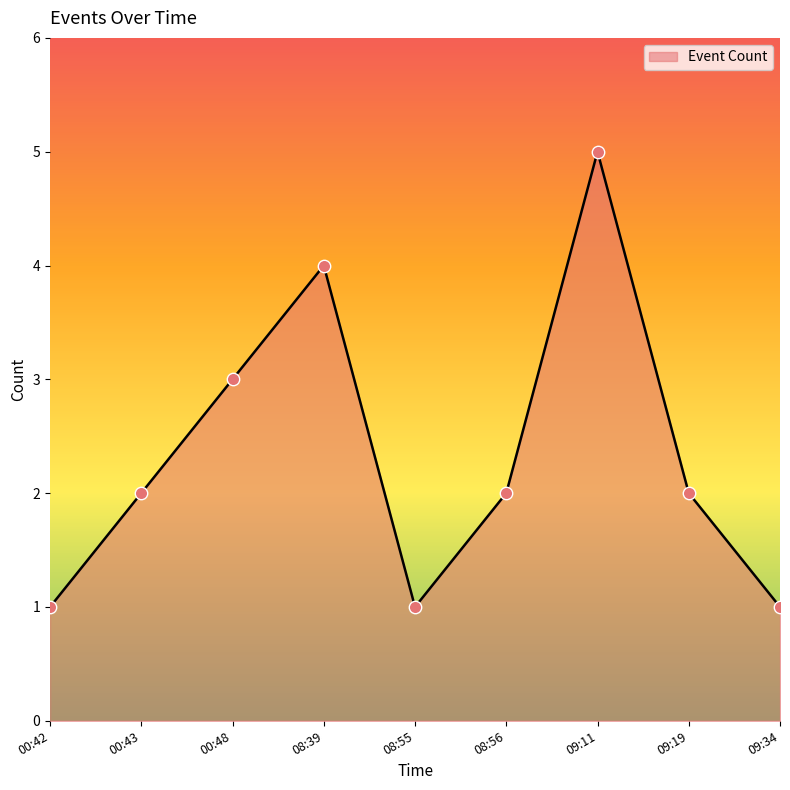

What is the change in value from 00:42 to 08:39?

+3